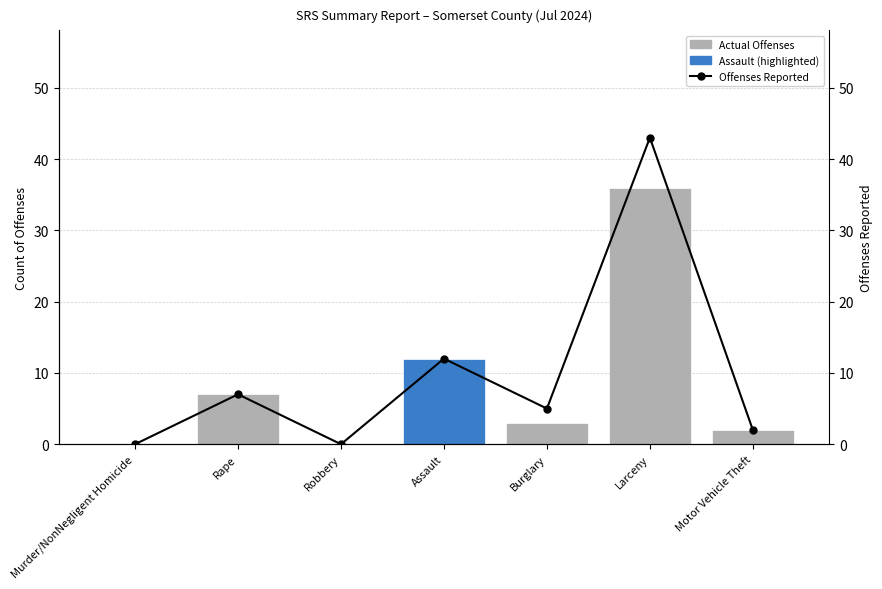

What is the total value across all series at Burglary?

8